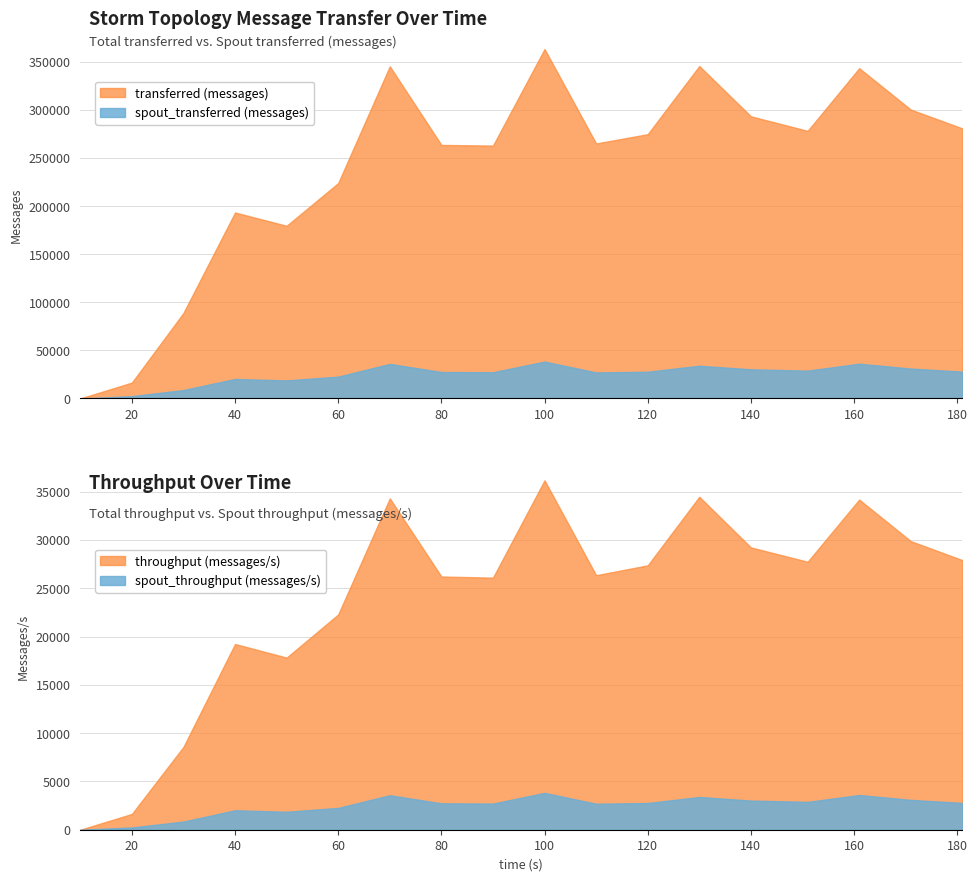

Does the chart have visible grid lines?

Yes